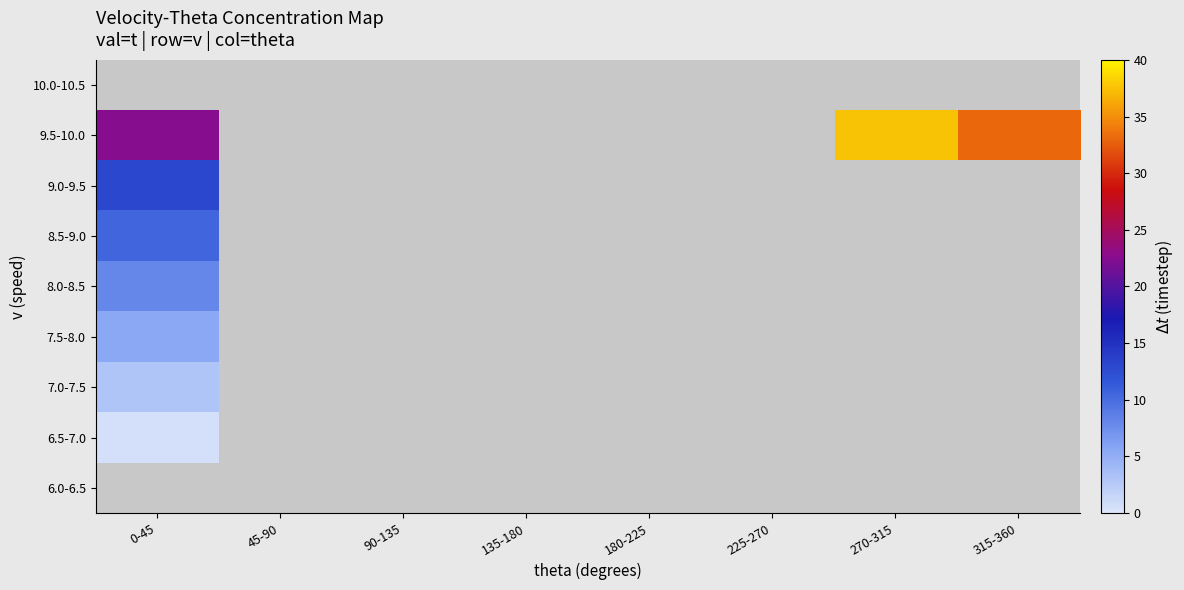

What is the smallest value displayed?

0.5